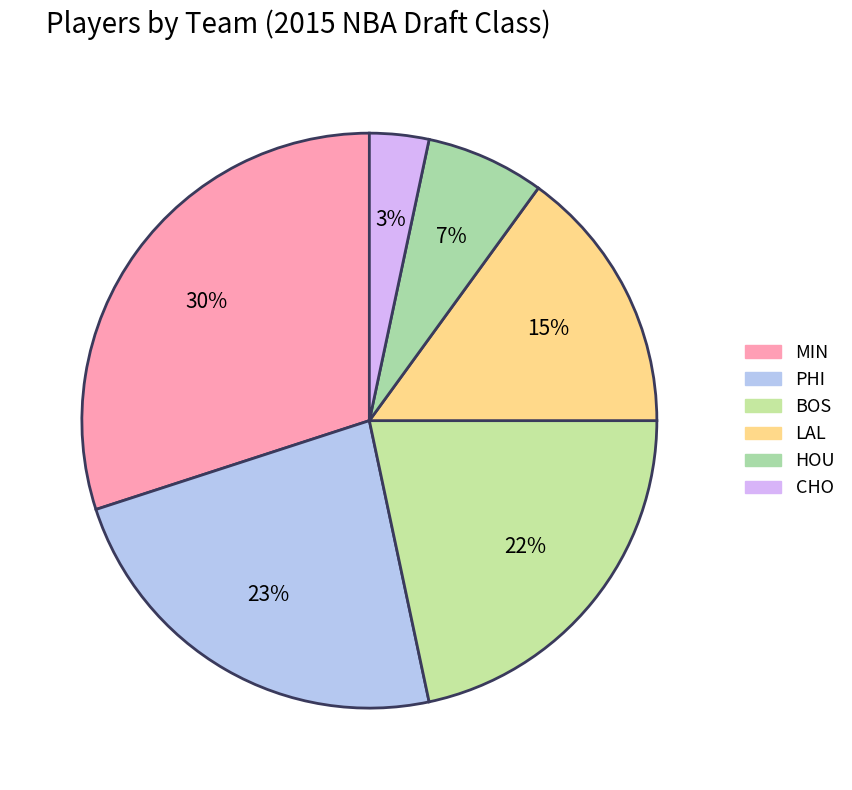

Count the number of slices in the pie.

6